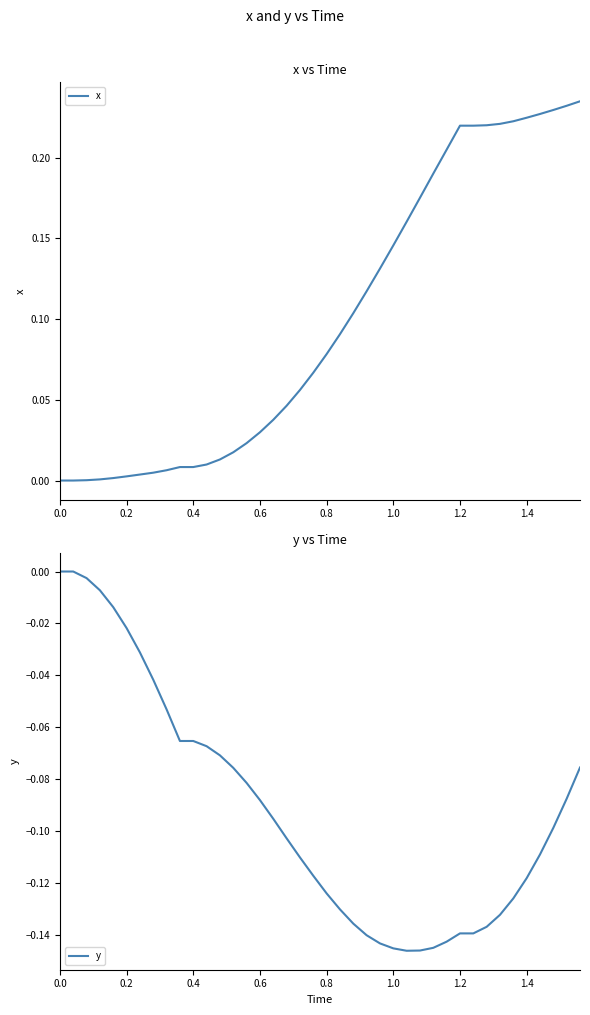

What are all the series names shown in the legend?

x, y